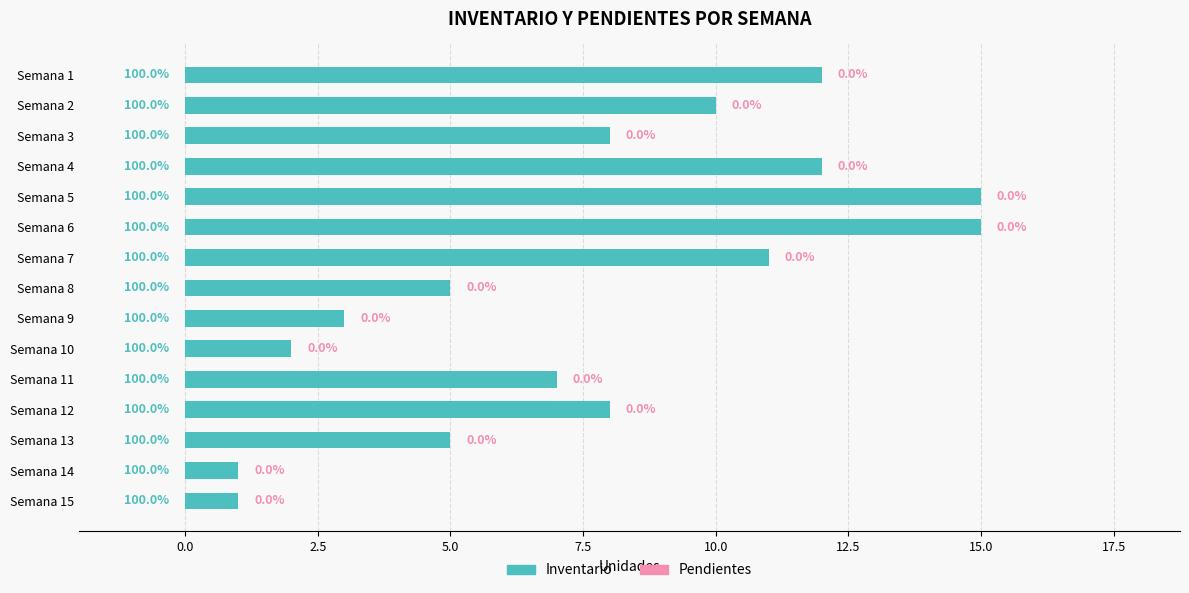

Are the bars horizontal?

Yes